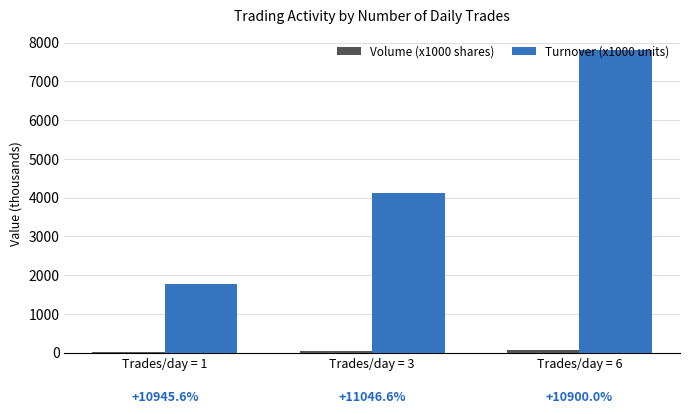

Which category has the highest value in the Turnover (x1000 units) series?

Trades/day = 6